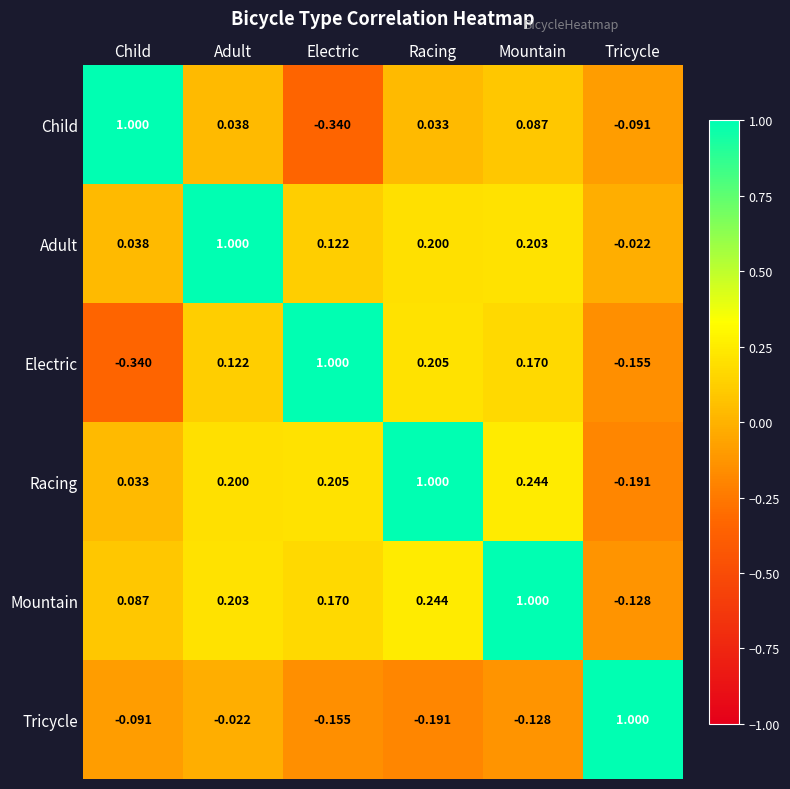

Which series has the largest total across all categories?

Mountain